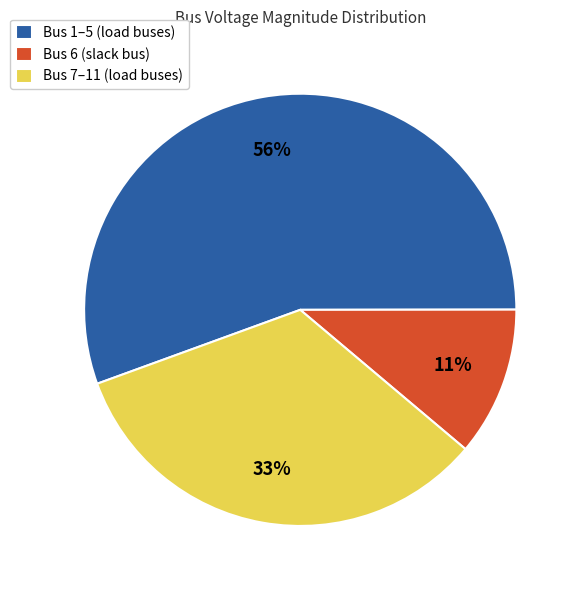

Which category has the biggest portion of the pie?

Bus 1–5 (load buses)